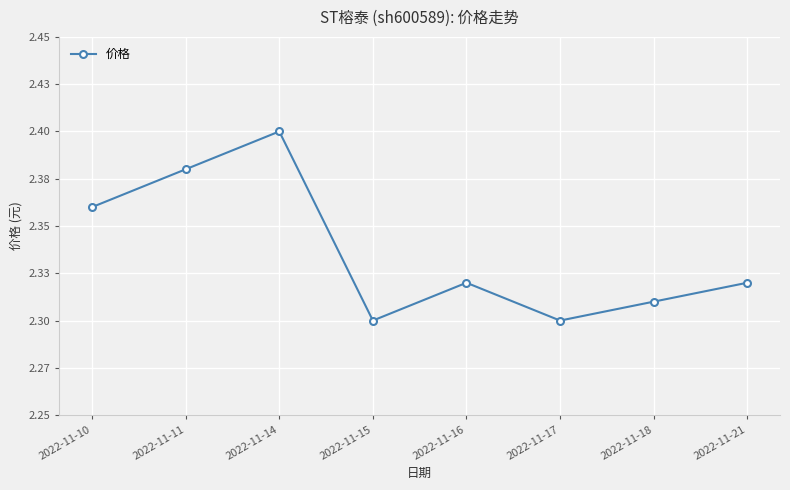

Reading left to right, what are all the values shown in this chart?

2.4	2.4	2.4	2.3	2.3	2.3	2.3	2.3